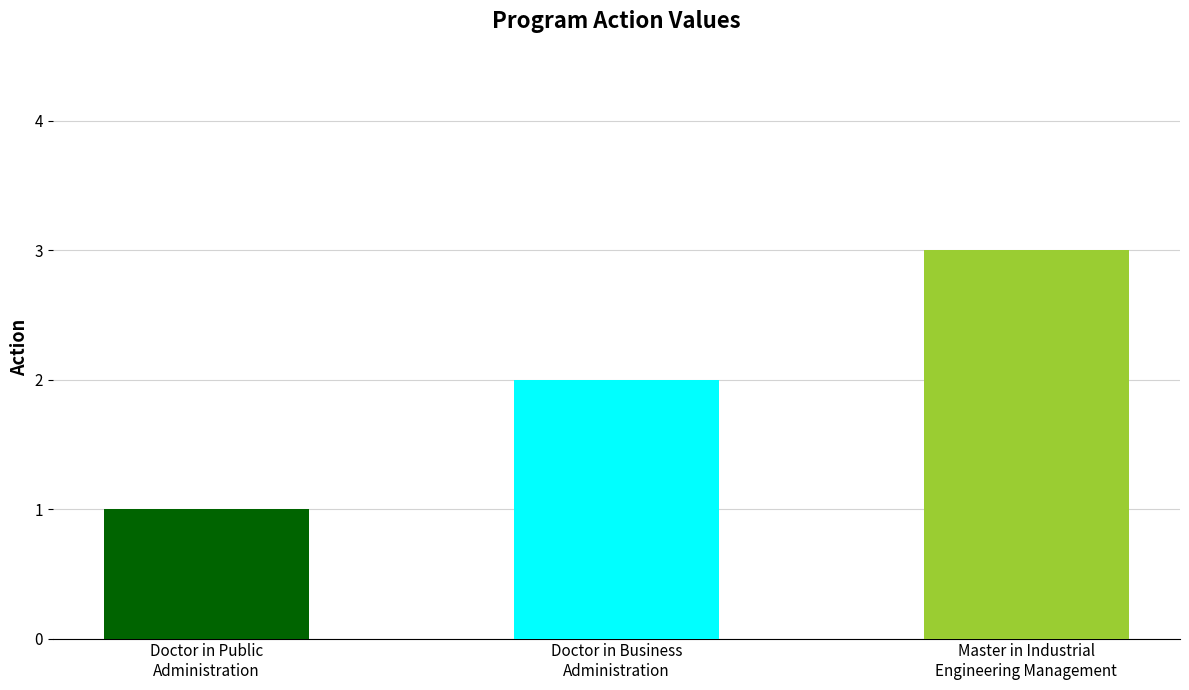

List the labels in order of value, largest first.

Master in Industrial
Engineering Management, Doctor in Business
Administration, Doctor in Public
Administration